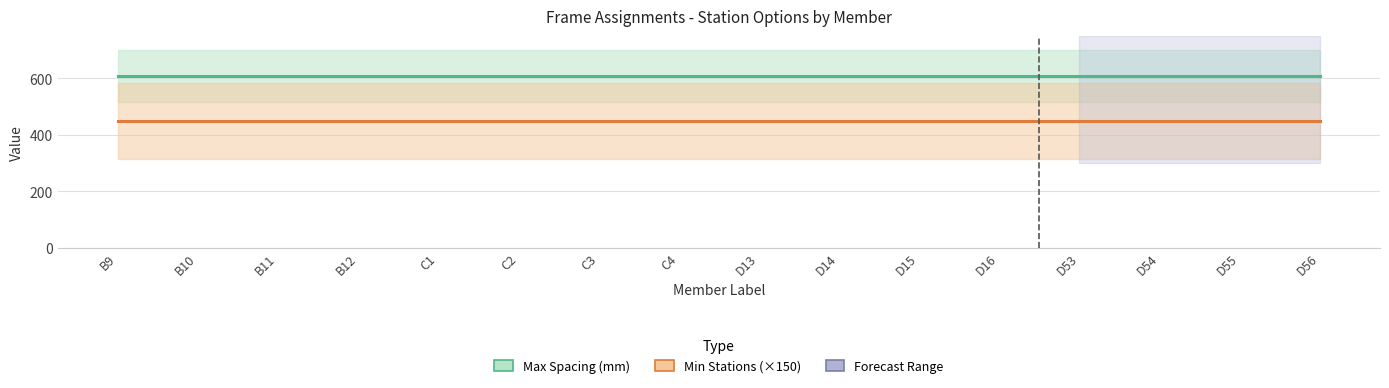

Which series has the widest spread of values?

Max Spacing (mm)